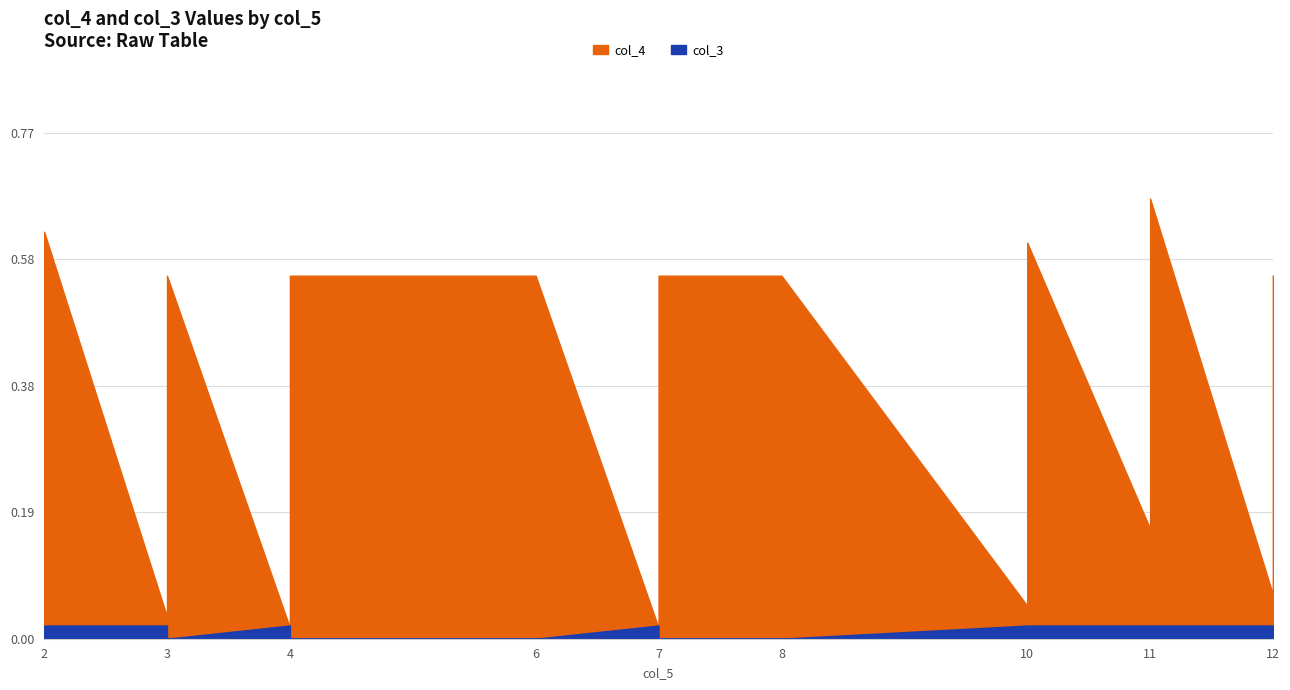

After their last crossing, which series has the higher values: col_3 or col_4?

col_4